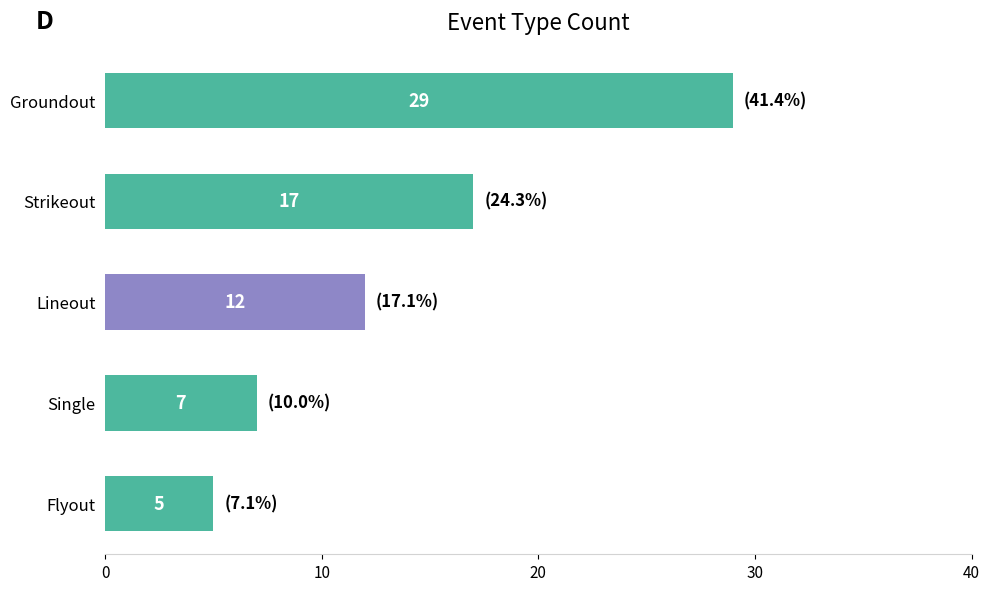

Reading top to bottom, transcribe all the data shown in this chart.

29	17	12	7	5